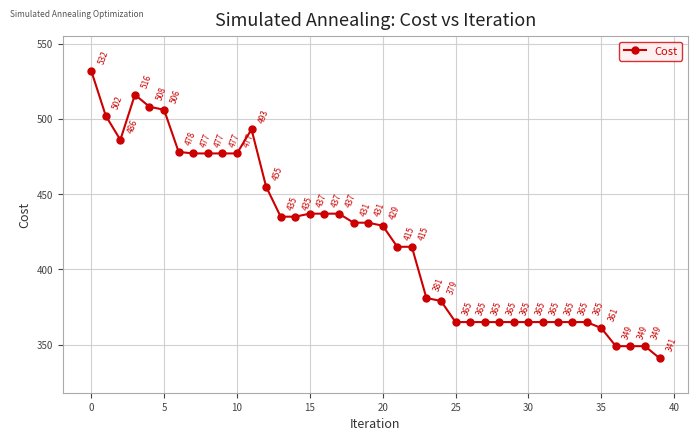

True or false: the data has more than 0 interior local peaks.

True